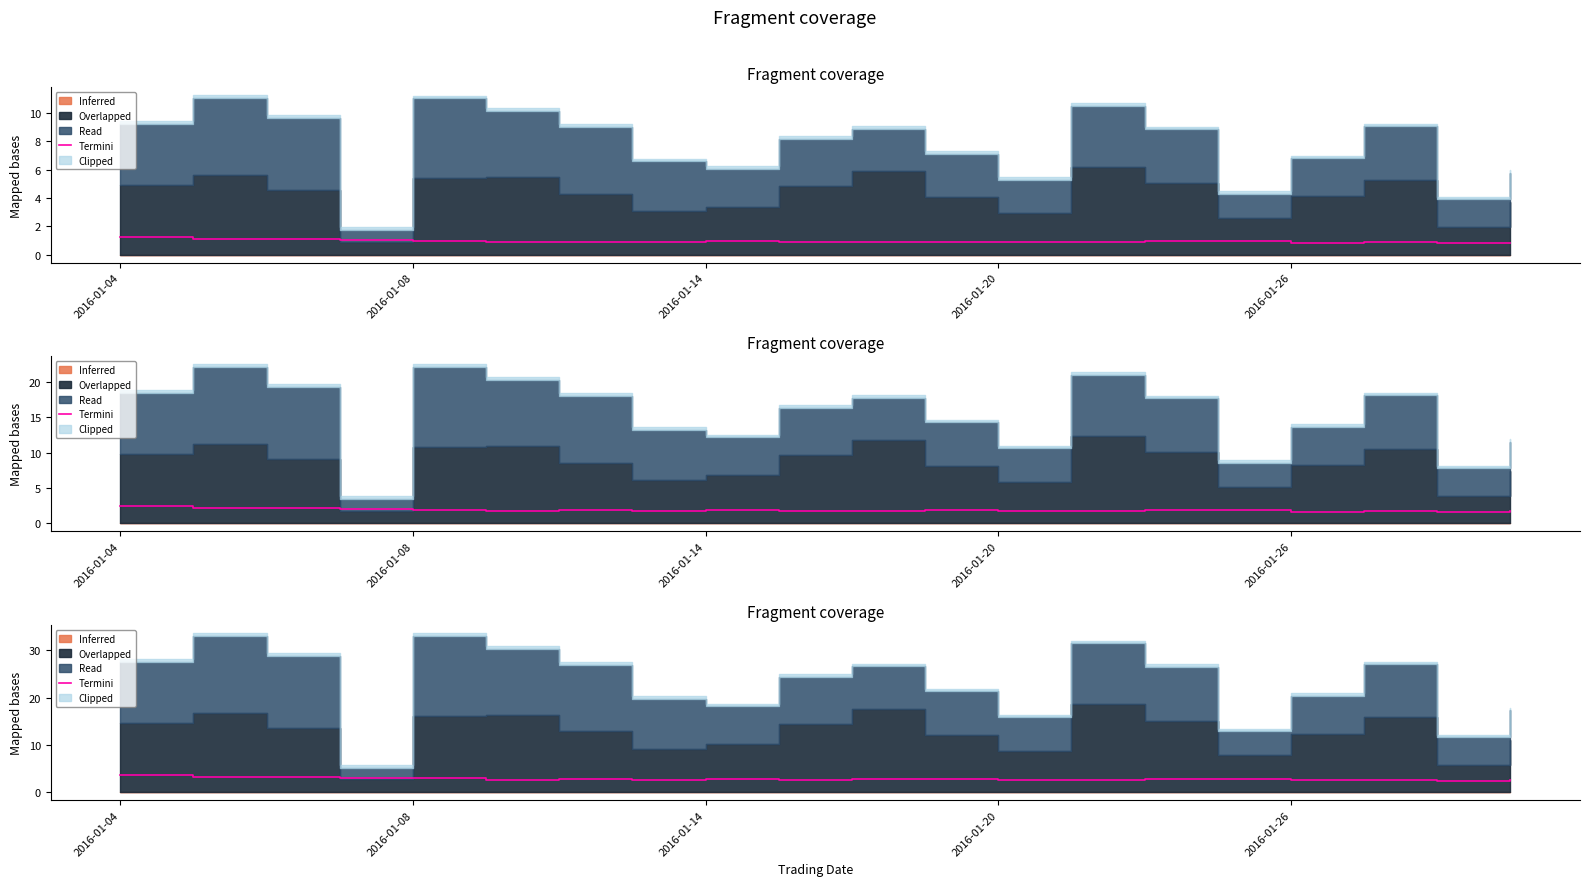

Reading right to left, extract all data points from this chart.

2.5	2.4	2.6	2.5	2.8	2.8	2.7	2.7	2.8	2.7	2.6	2.8	2.7	2.7	2.6	2.9	3.0	3.3	3.3	3.7